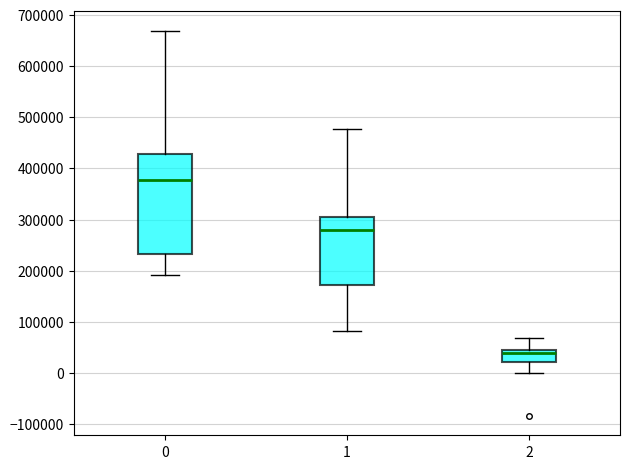

Reading left to right, read every box against the y-axis: the position of its median line, the range the box covers, and the ends of its whiskers. The values are not printed on the chart, so give them approximately, as read against the axis.

0: median 380000, box 230000 to 430000, whiskers 190000 to 670000
1: median 280000, box 170000 to 300000, whiskers 80000 to 480000
2: median 40000, box 20000 to 50000, whiskers 0 to 70000